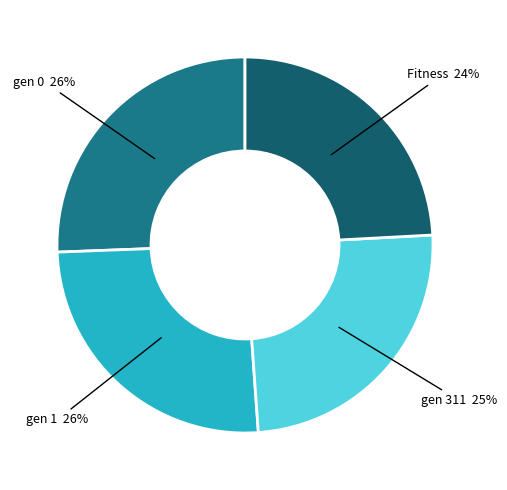

How many slices are in this pie chart?

4